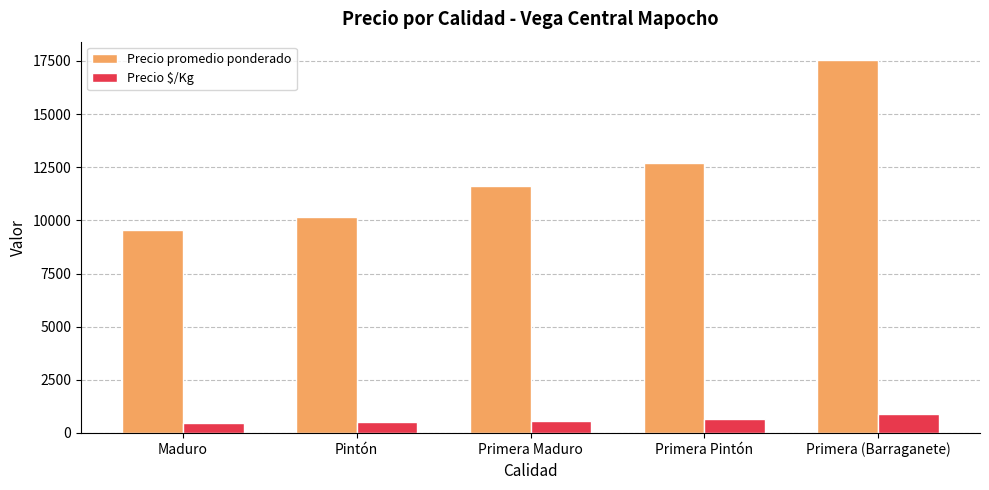

The value of Precio promedio ponderado at Primera Pintón is 4035.2. True or false?

False